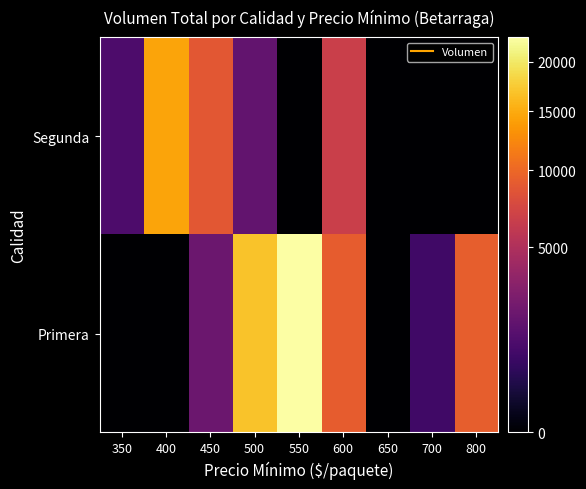

Which label corresponds to the largest value in the chart?

550